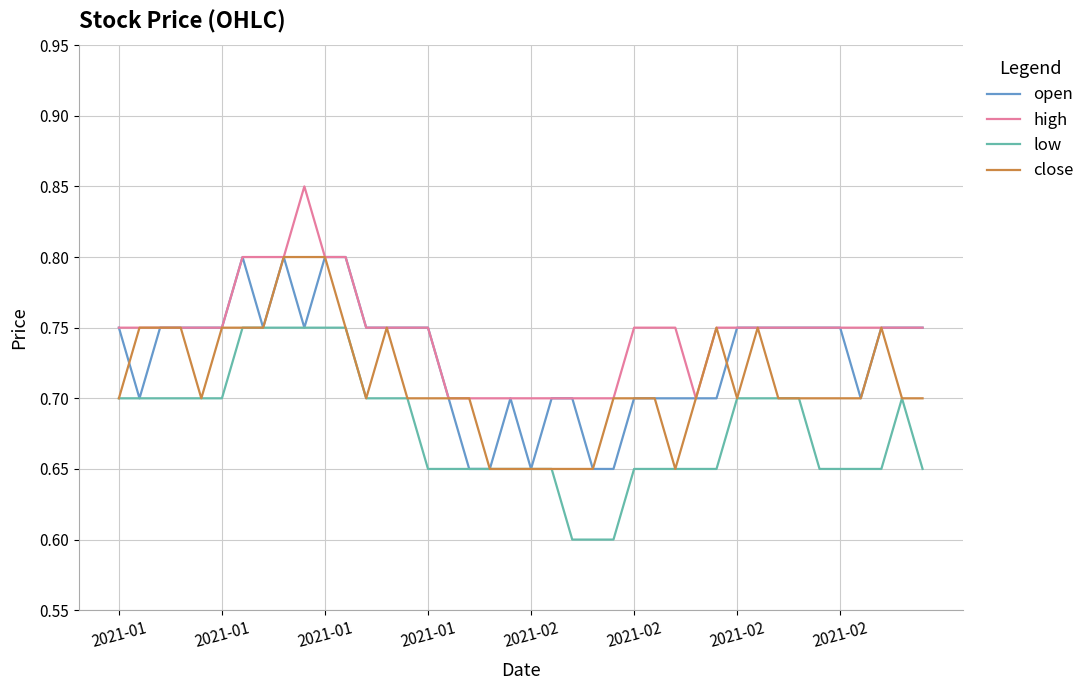

List the series in order of their overall mean, lowest first.

low, close, open, high